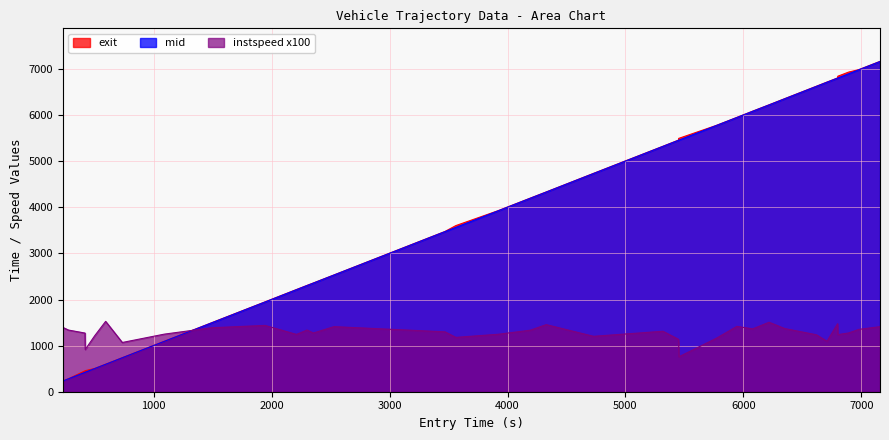

How many intersections are there between instspeed x100 and mid?

1